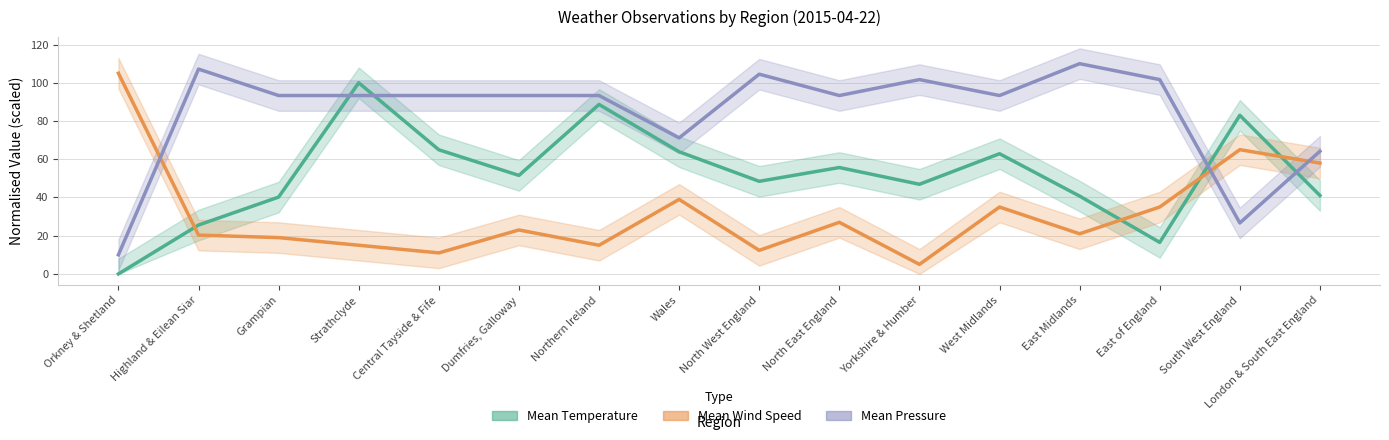

Reading right to left, what are all the values shown in this chart?

Mean Temperature: 41.0	83.0	16.5	40.7	62.9	46.9	55.7	48.5	63.9	88.7	51.5	64.9	100.0	40.2	25.6	0.0
Mean Wind Speed: 58.0	65.0	35.0	21.0	35.0	5.0	27.0	12.3	39.0	15.0	23.0	11.0	15.0	19.0	20.3	105.0
Mean Pressure: 64.2	26.7	101.7	110.0	93.3	101.7	93.3	104.5	71.2	93.3	93.3	93.3	93.3	93.3	107.2	10.0